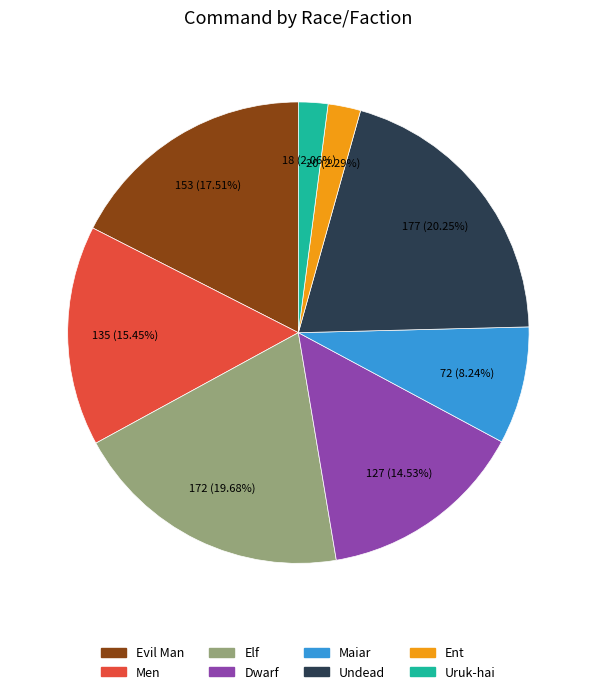

To the nearest percent, what is the combined percentage of Uruk-hai and Elf?

22%